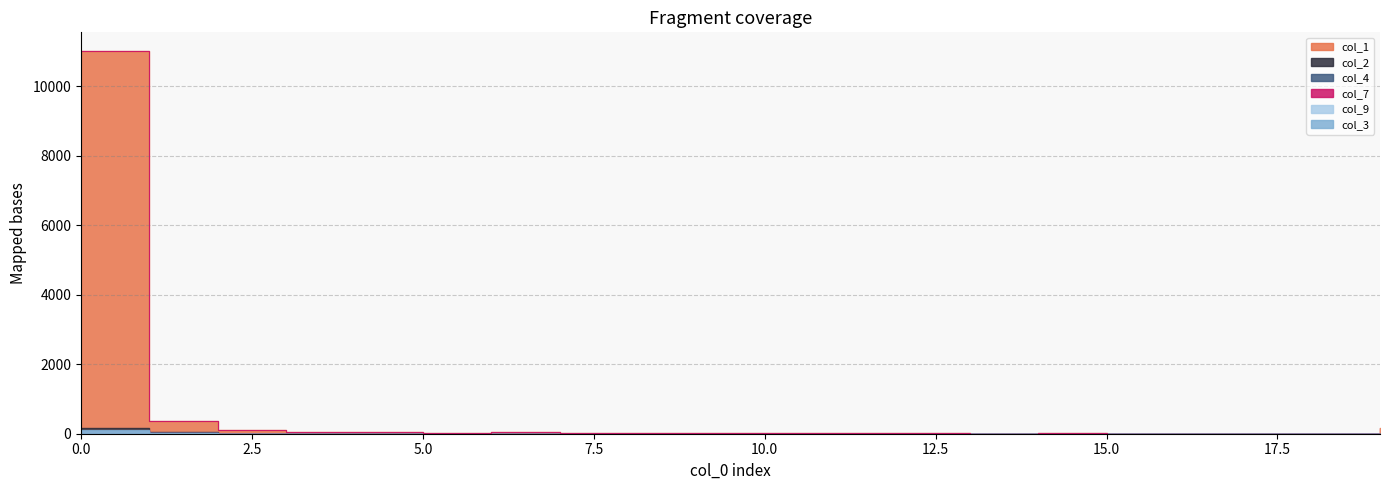

At 3, list the series in order from smallest to largest.

col_3, col_4, col_9, col_7, col_2, col_1